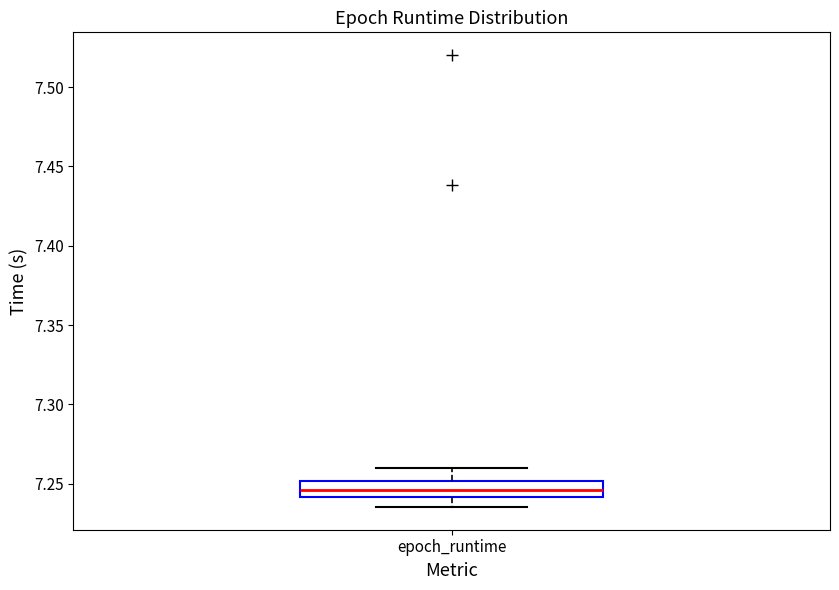

Where is the upper edge of the box for epoch_runtime on the y-axis? The values are not printed on the chart, so give them approximately, as read against the axis.

7.250